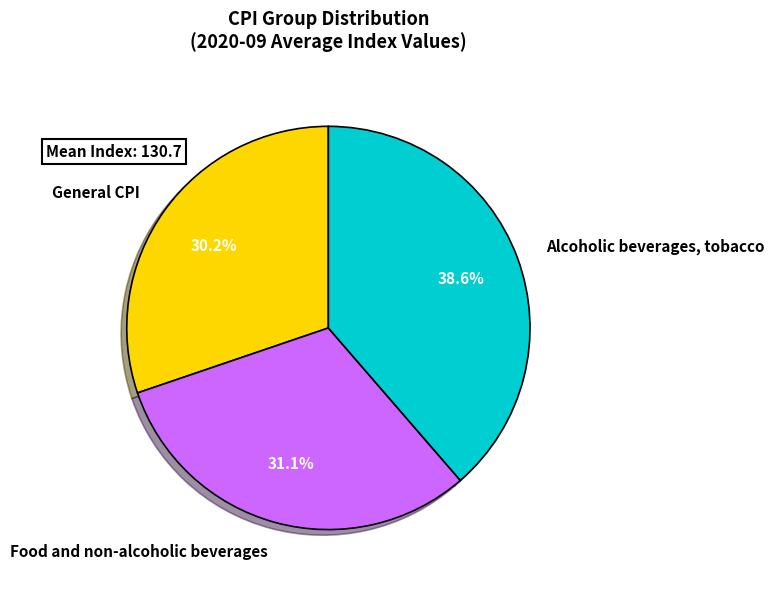

Is General CPI the majority of the pie?

No